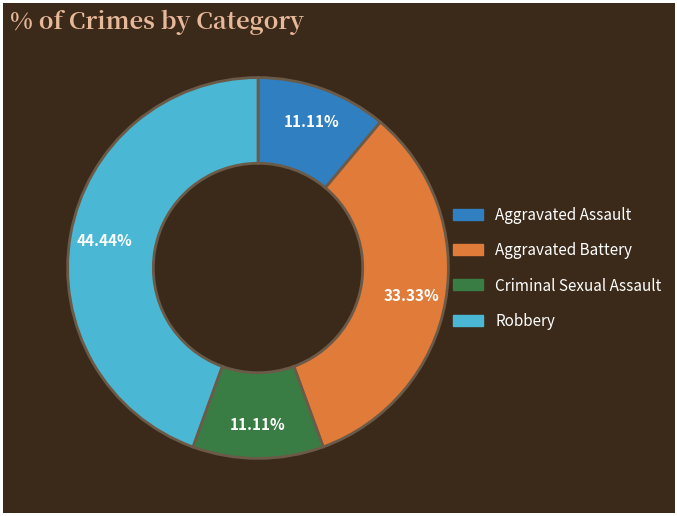

Is there any slice that represents more than half of the pie?

No